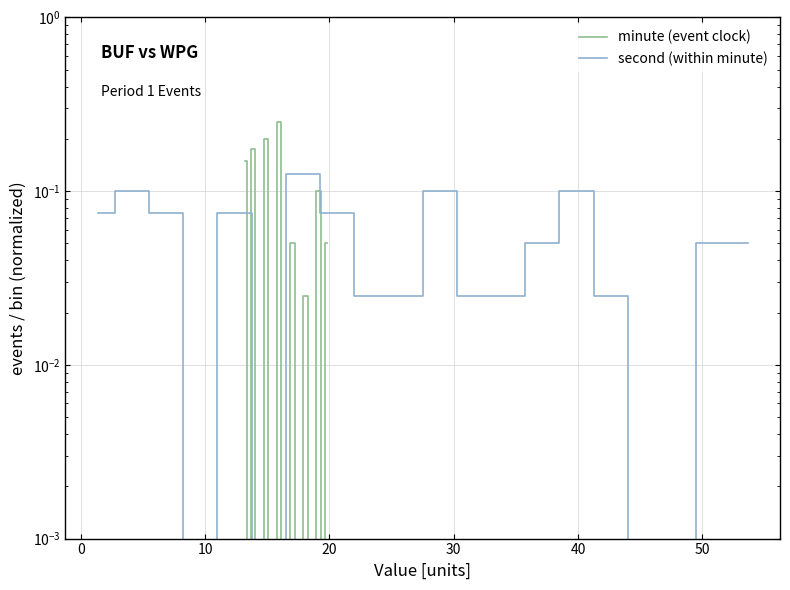

True or false: second (within minute) has more than 0 points higher than both neighbors.

True